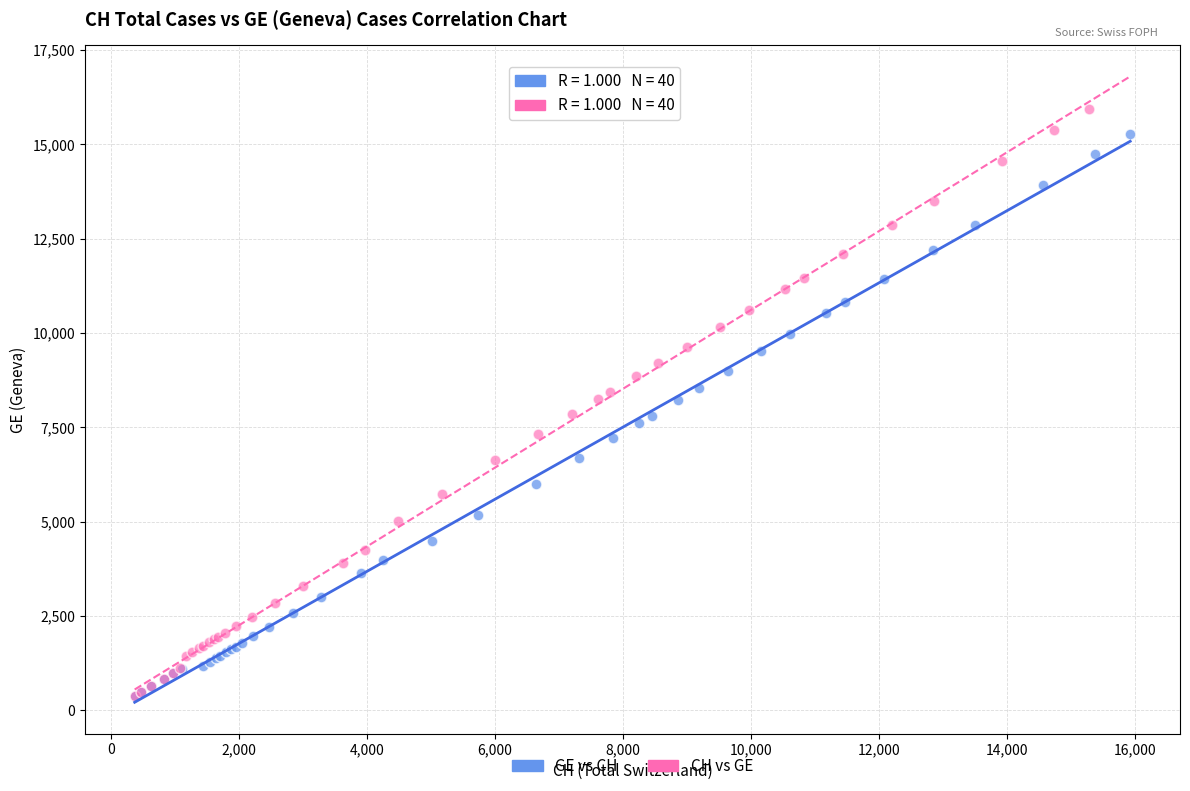

What are all the series names shown in the legend?

GE vs CH, CH vs GE